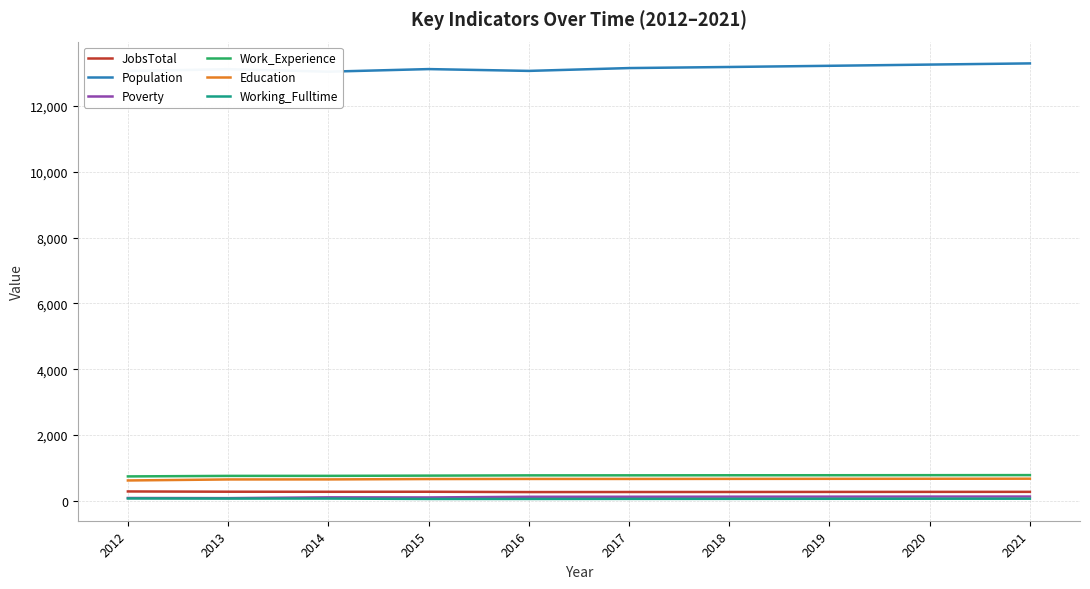

Reading left to right, what are all the values shown in this chart?

JobsTotal: 284	276	274	275	265	267	268	270	271	272
Population: 13063	13119	13043	13122	13067	13153	13186	13222	13259	13295
Poverty: 85	81	105	102	122	123	125	126	128	129
Work_Experience: 741	757	758	765	773	774	776	777	779	781
Education: 618	649	650	661	664	664	666	668	670	672
Working_Fulltime: 72	69	68	56	56	58	59	61	63	64